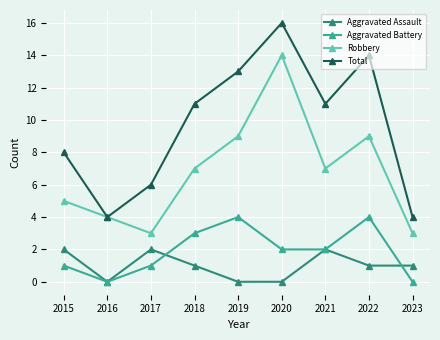

True or false: Total has more than 2 interior local peaks.

False